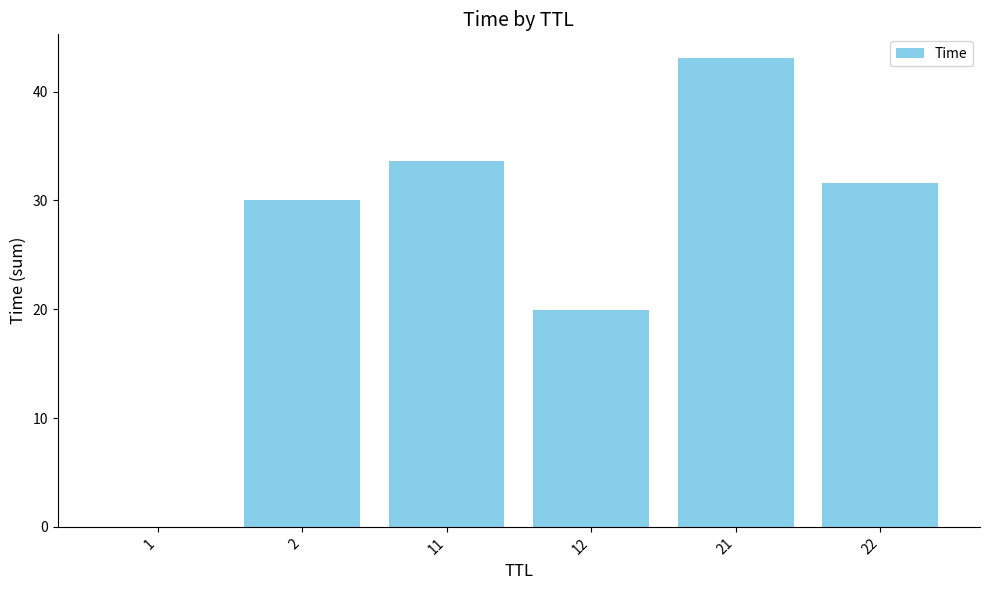

At which label does the data first exceed 31?

11